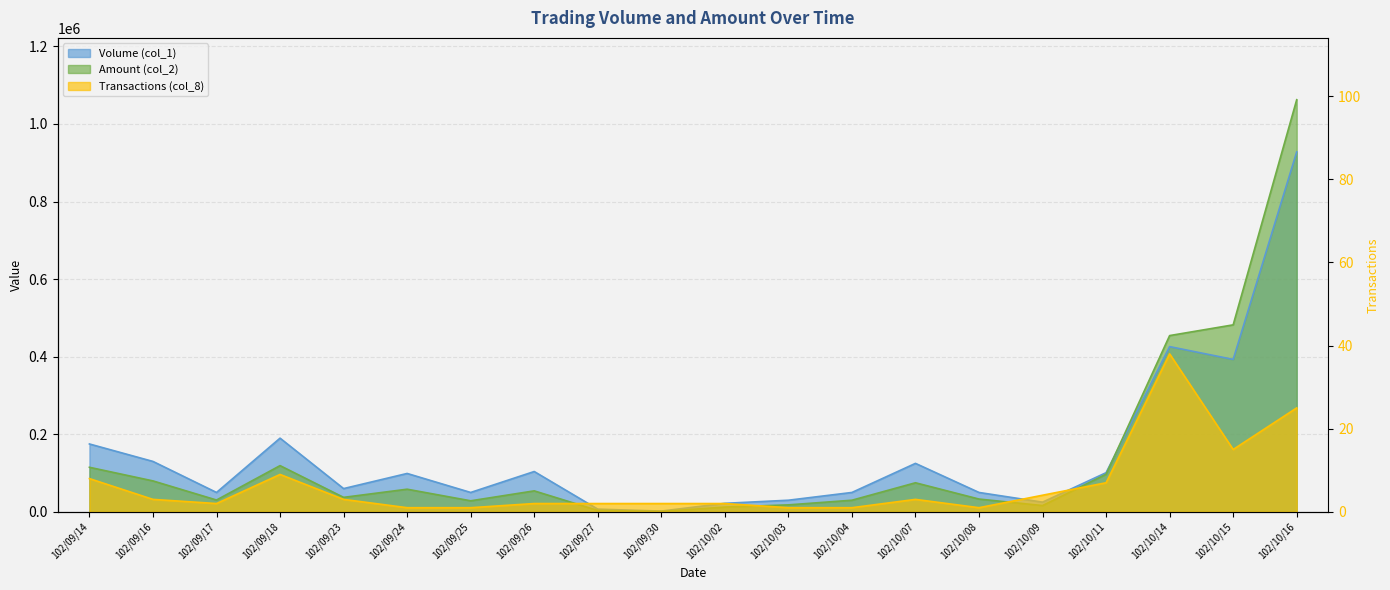

List the series in order of their peak value, lowest first.

Transactions (col_8), Volume (col_1), Amount (col_2)